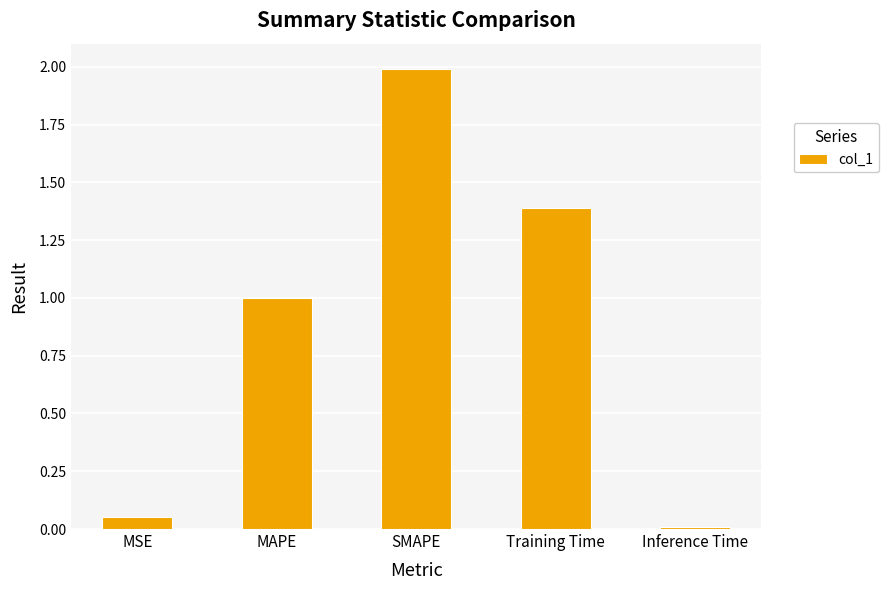

What is the difference between the second highest and minimum values?

1.4